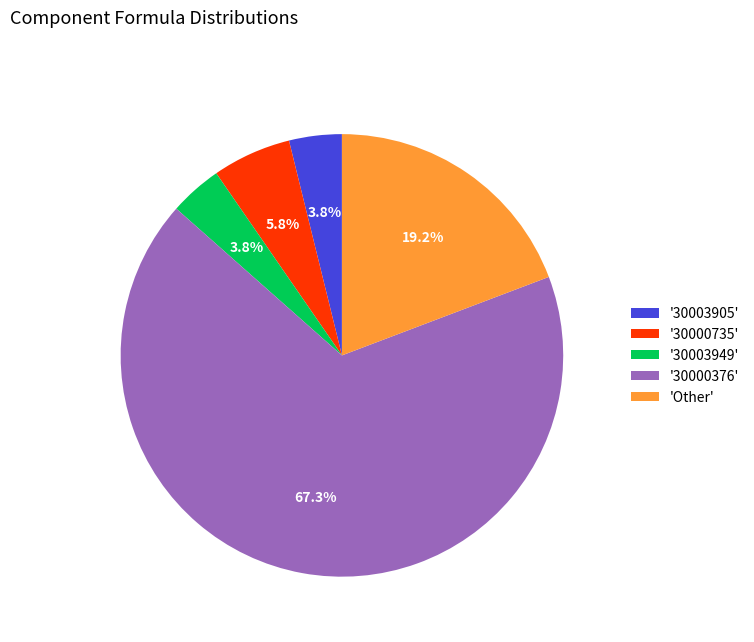

What is the ratio of the value at '30003905' to the value at '30000735'?

0.7